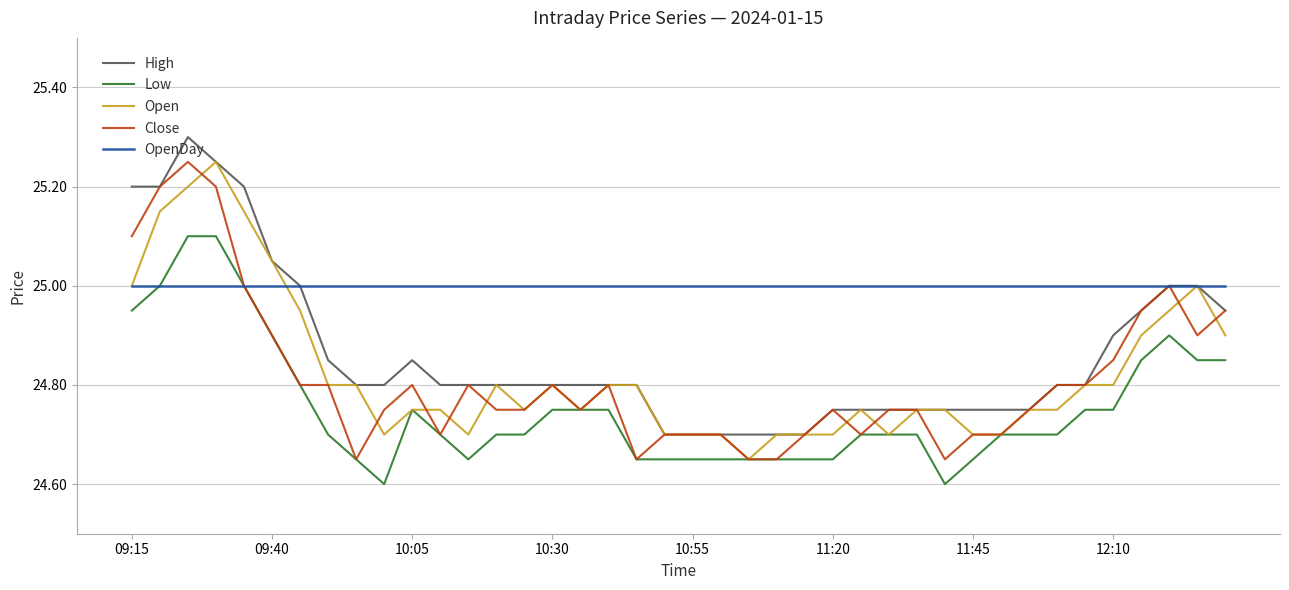

How many lines are shown in the chart?

5